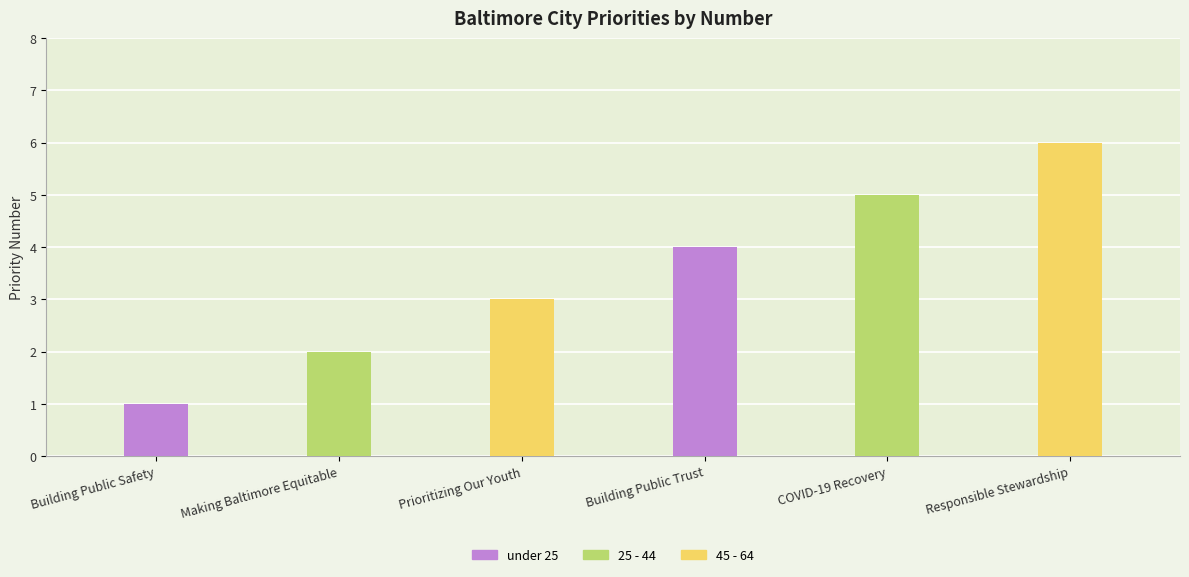

List the labels in order of value, largest first.

Responsible Stewardship, COVID-19 Recovery, Building Public Trust, Prioritizing Our Youth, Making Baltimore Equitable, Building Public Safety